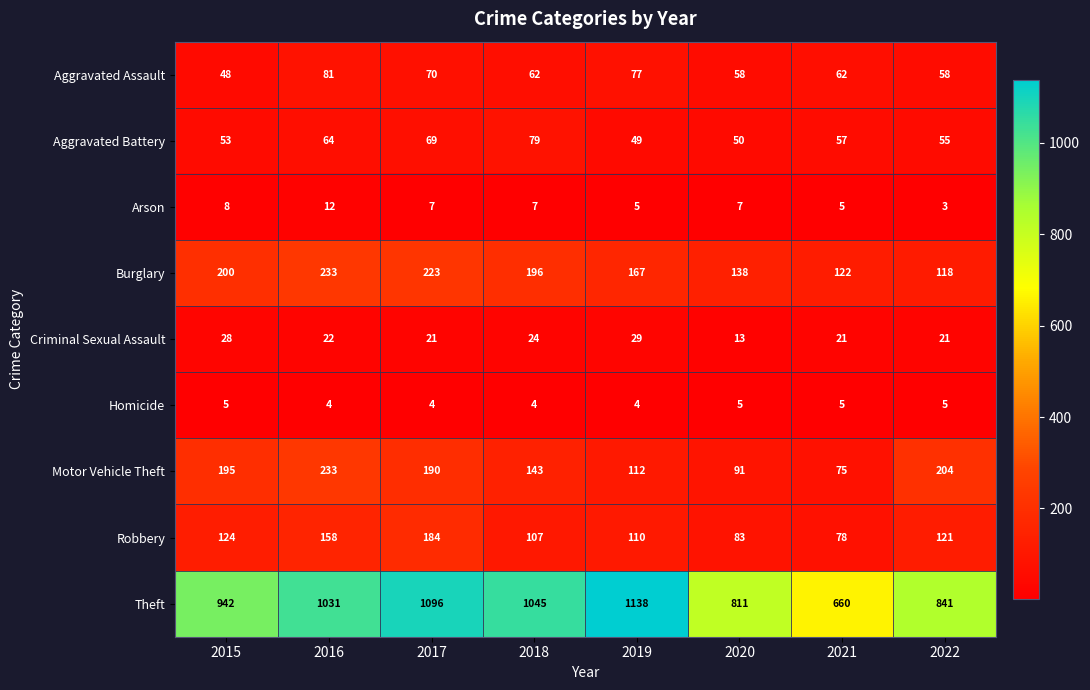

At how many categories does at least one series exceed 575?

8